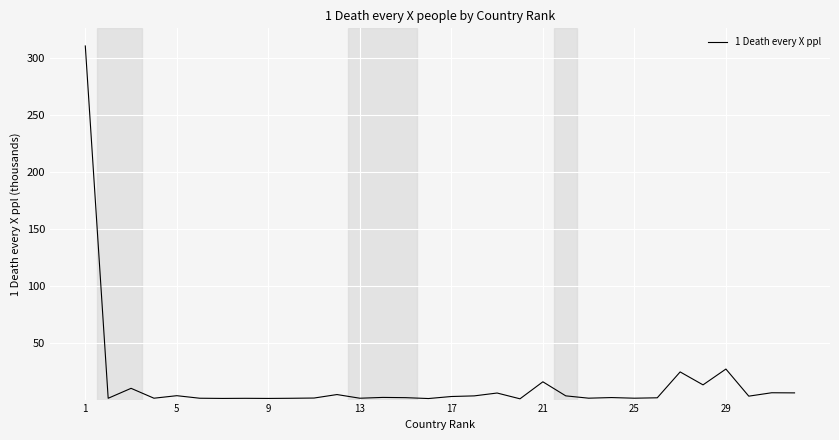

What is the maximum value shown in the chart?

310.6